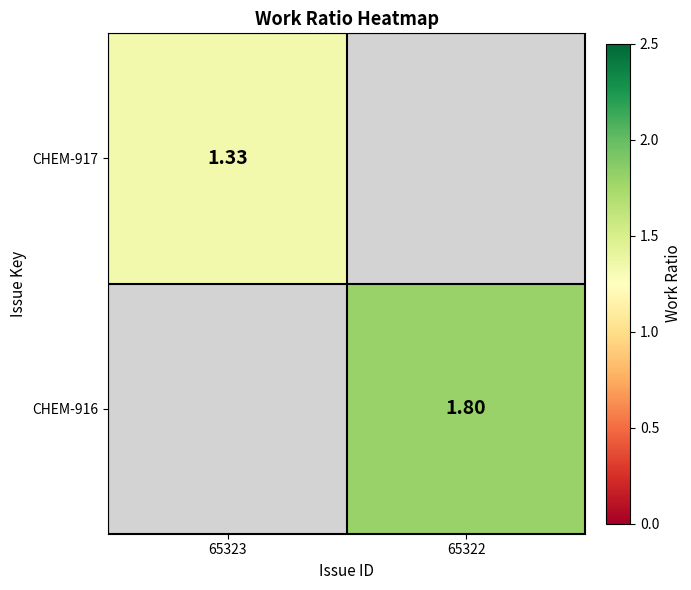

Which series has the largest range (max minus min)?

CHEM-917